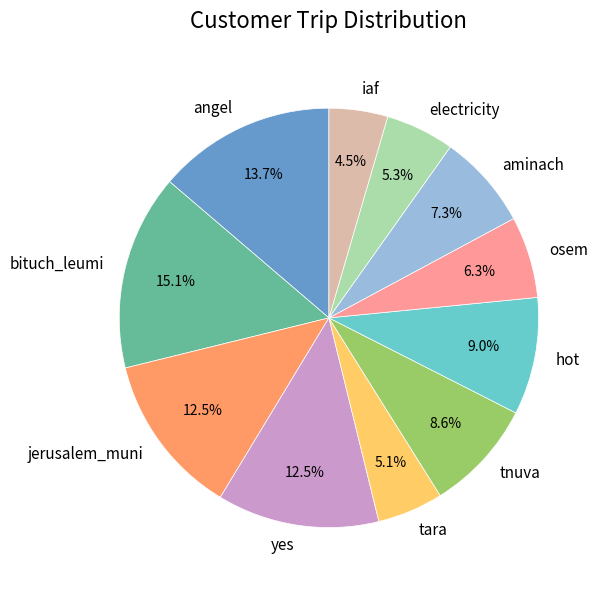

Does bituch_leumi account for over 50% of the chart?

No